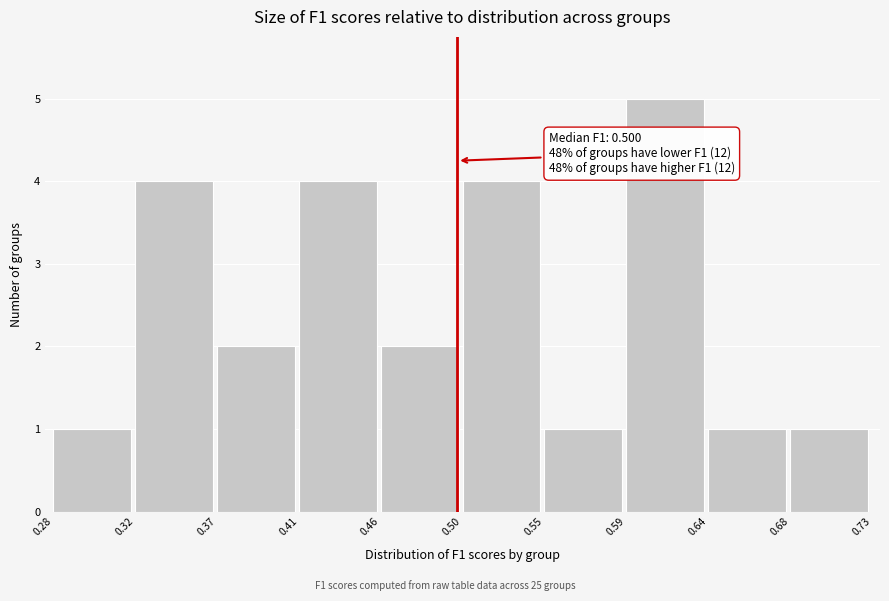

Which range on the x-axis has the tallest bar?

0.59 to 0.64